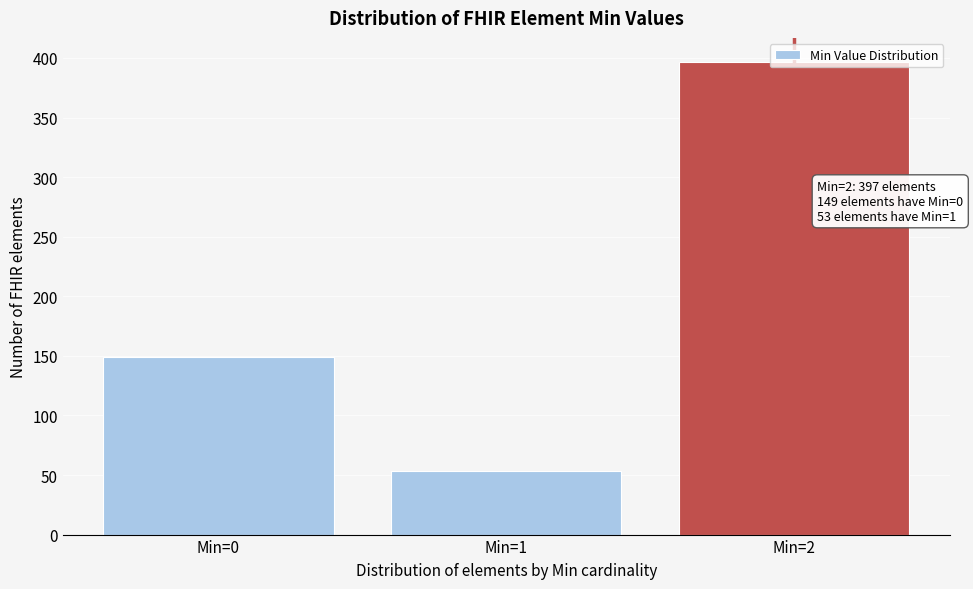

Is it true that the value at Min=1 is 53?

True